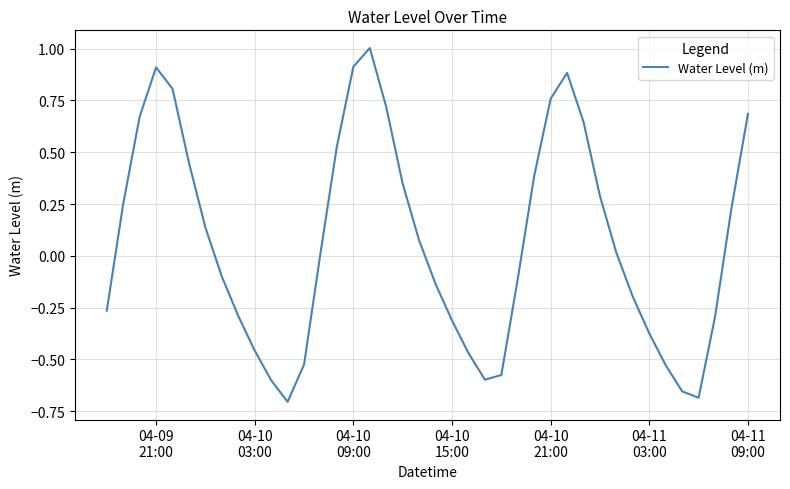

What is the greatest value displayed?

1.0